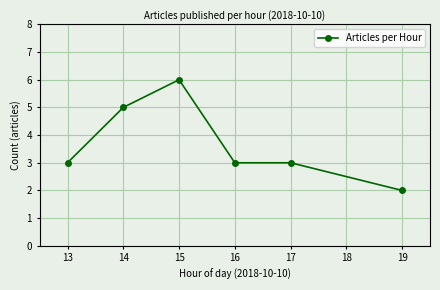

True or false: there are more than 2 points higher than both neighbors.

False